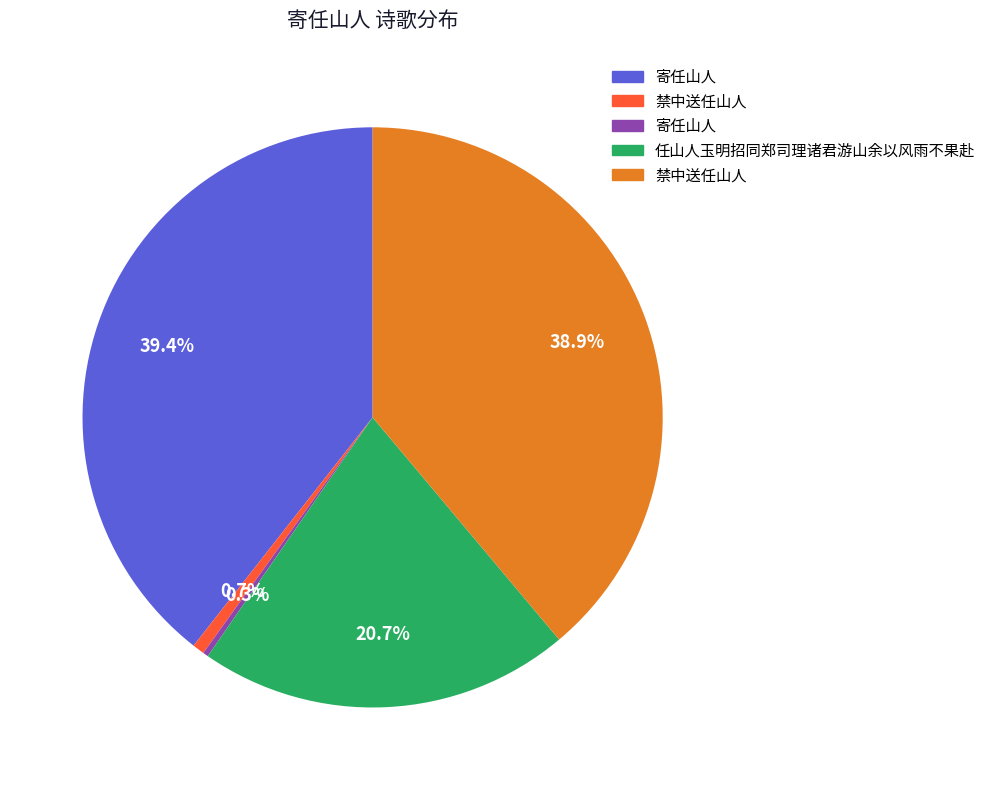

Does any single category account for the majority?

No